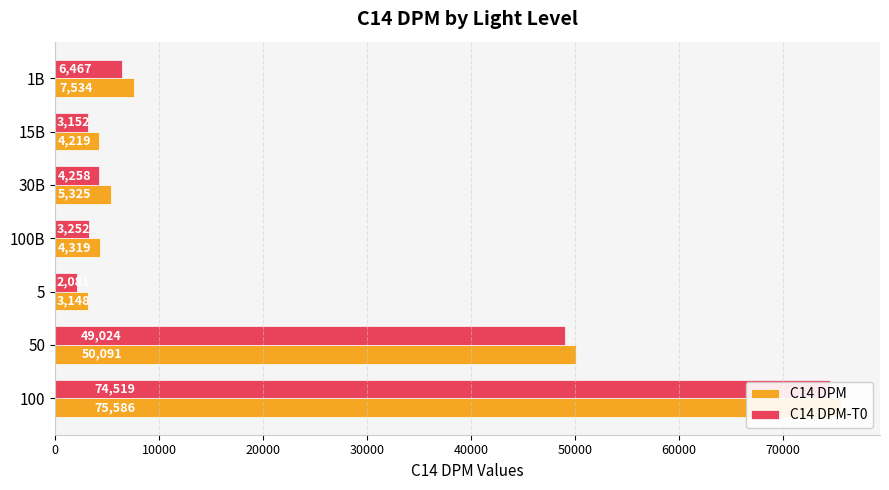

How many values in the C14 DPM series exceed 5325?

3